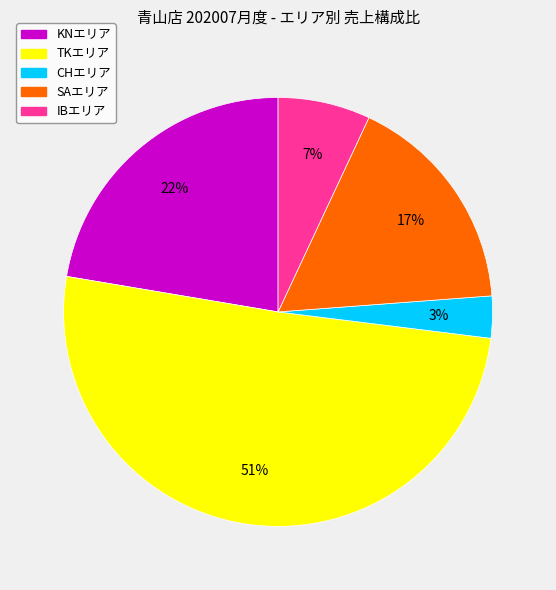

How many slices are in this pie chart?

5